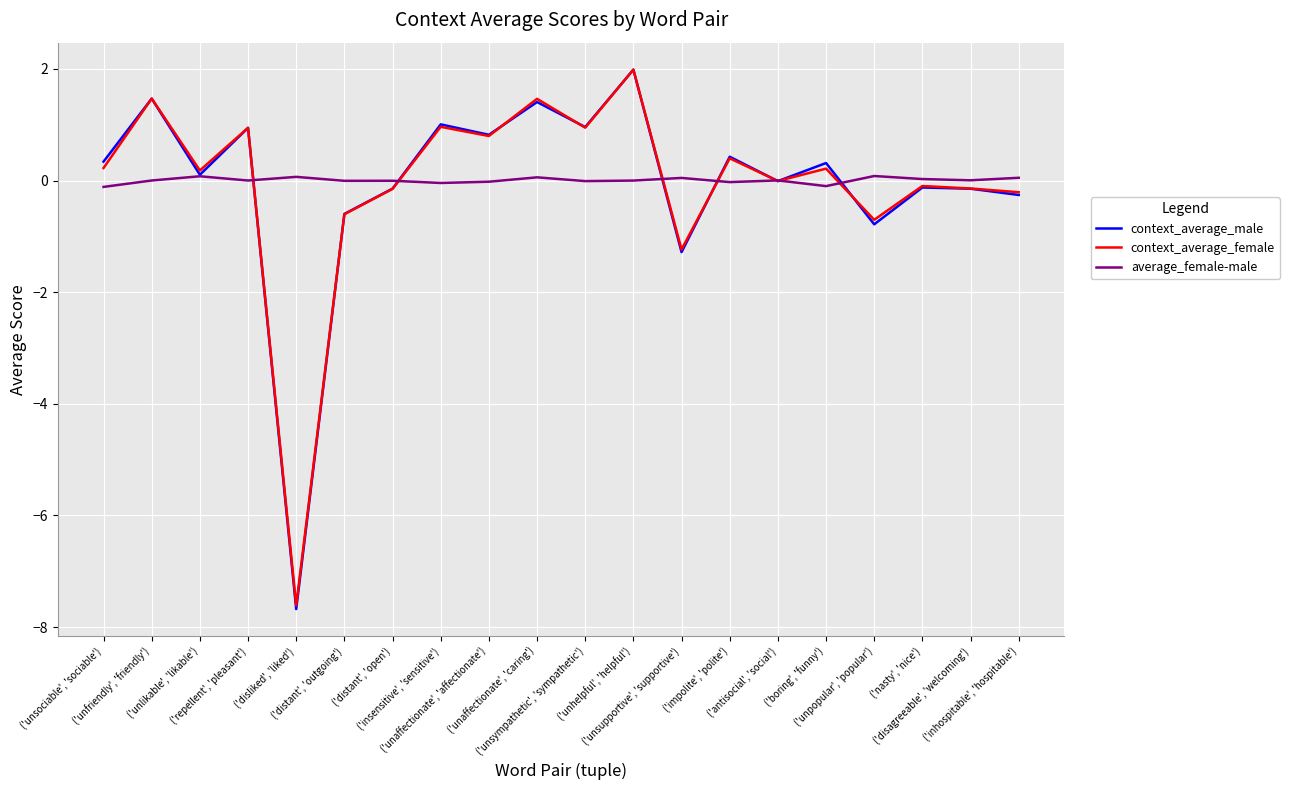

True or false: average_female-male has a value of 0.0 at ('disagreeable', 'welcoming').

True